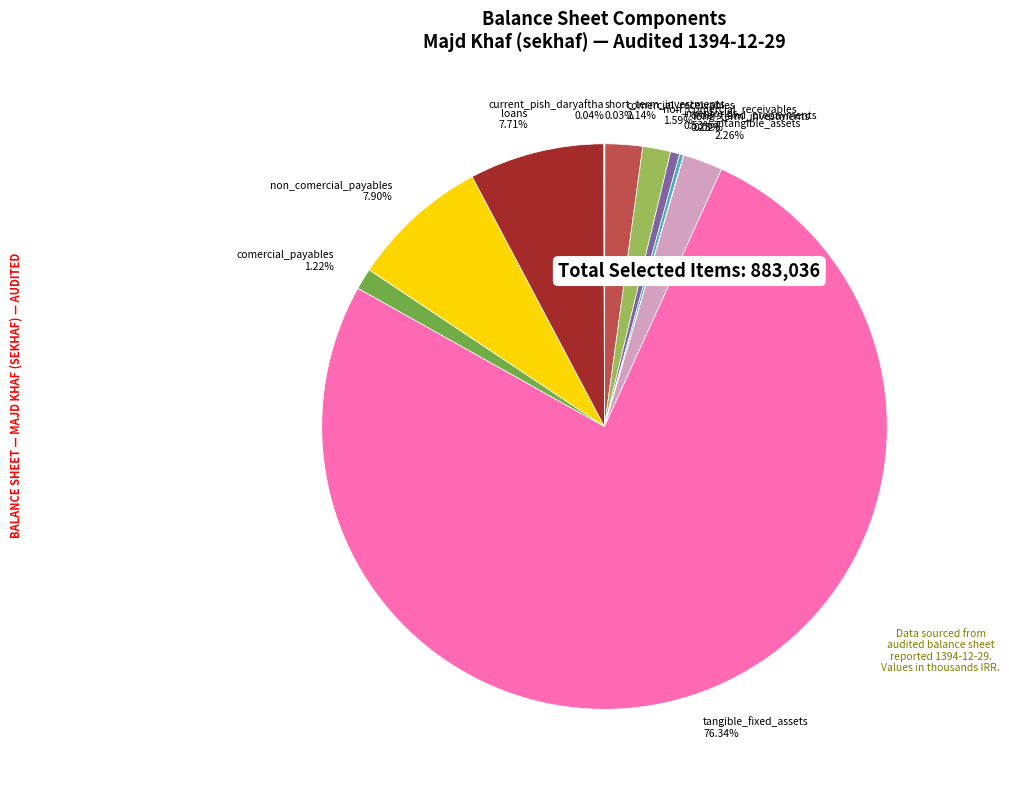

Which category has the biggest portion of the pie?

tangible_fixed_assets